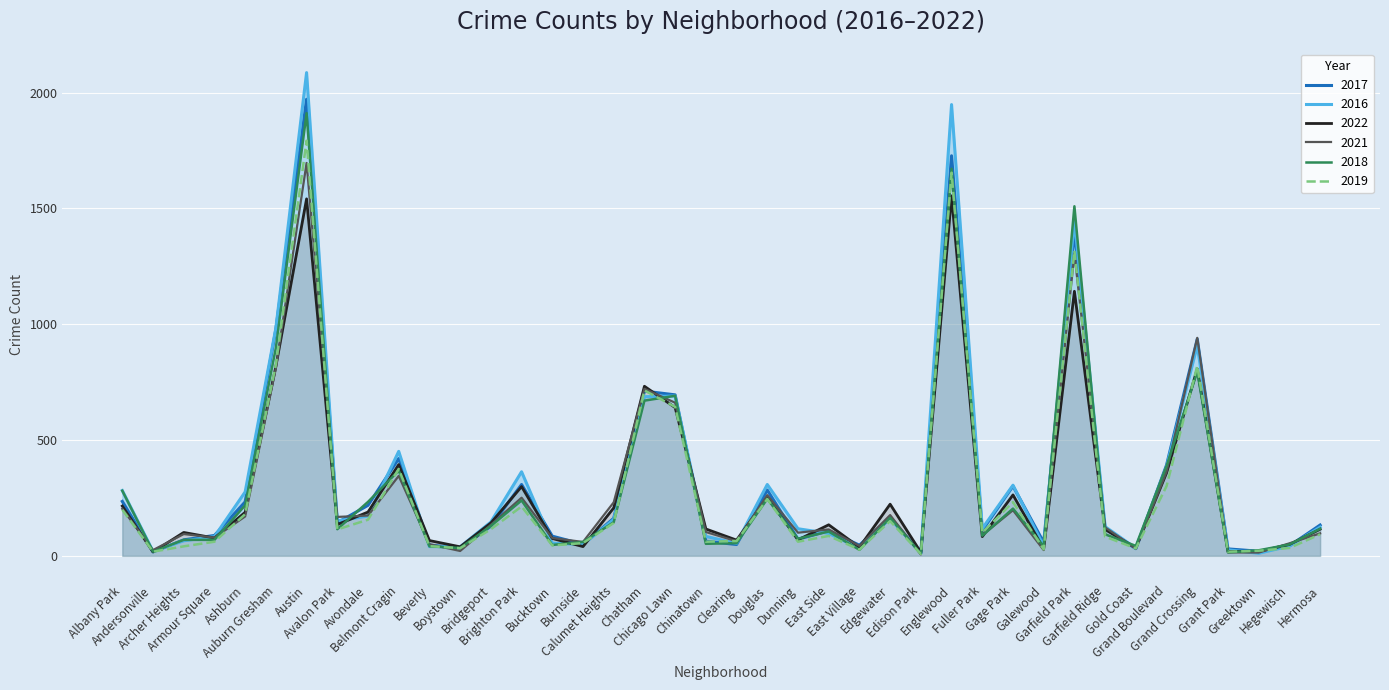

Is the value of 2018 at Edison Park greater than the value of 2017 at Garfield Park?

No